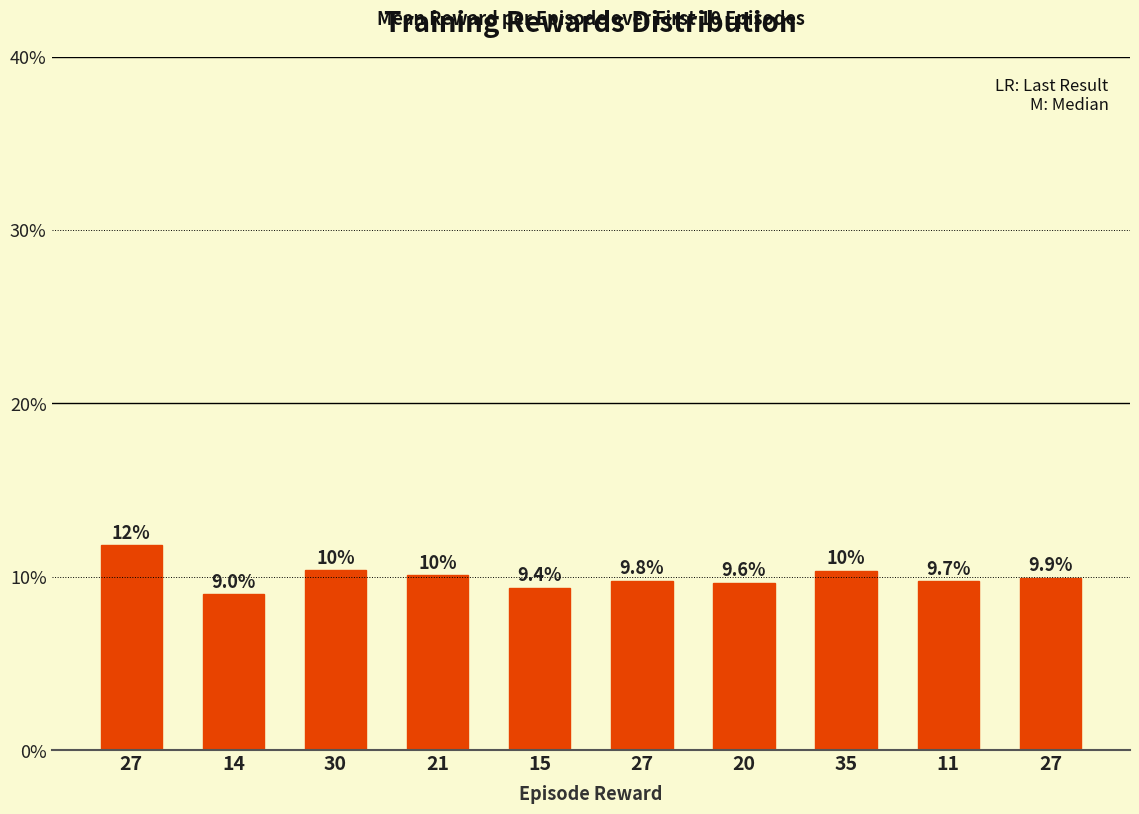

Reading left to right, what are all the values shown in this chart?

27=11.8	14=9.0	30=10.4	21=10.1	15=9.4	27=9.8	20=9.6	35=10.3	11=9.7	27=9.9